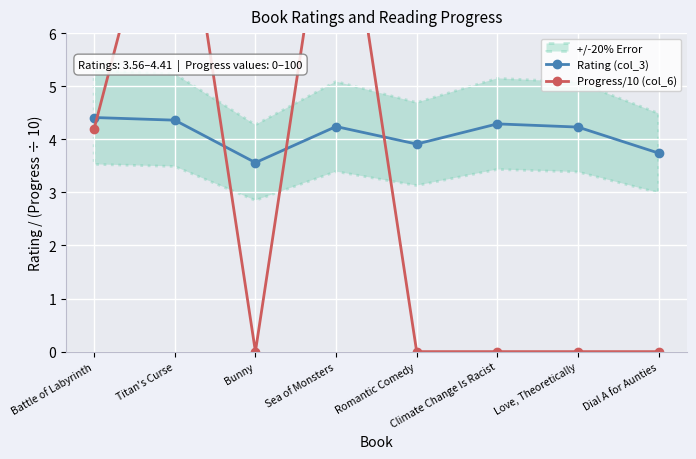

Which category has the lowest value across all series?

Bunny